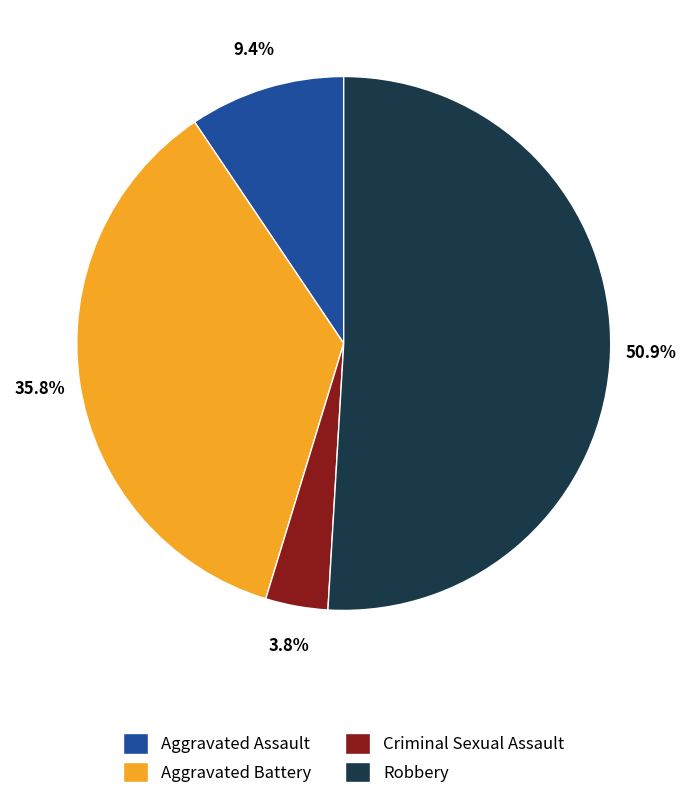

Is there any slice that represents more than half of the pie?

Yes